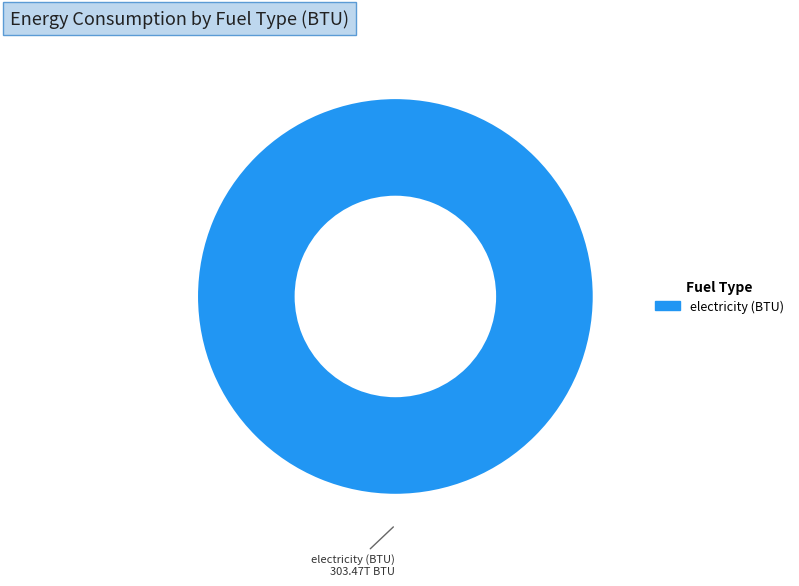

Rank the categories by value from lowest to highest.

electricity (BTU)